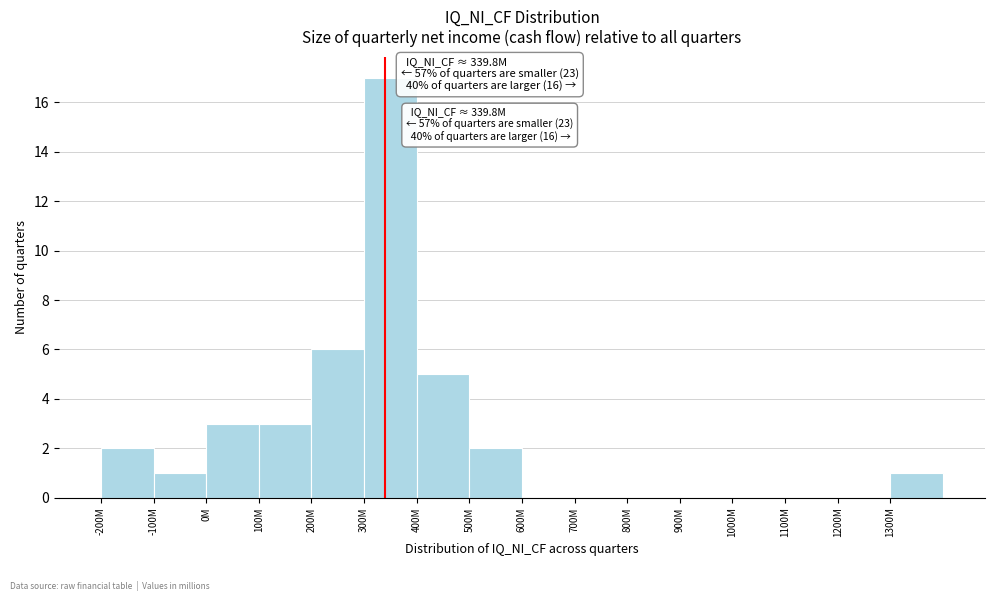

Reading left to right, extract all data points from this chart.

-200M=2	-100M=1	0M=3	100M=3	200M=6	300M=17	400M=5	500M=2	600M=0	700M=0	800M=0	900M=0	1000M=0	1100M=0	1200M=0	1300M=1